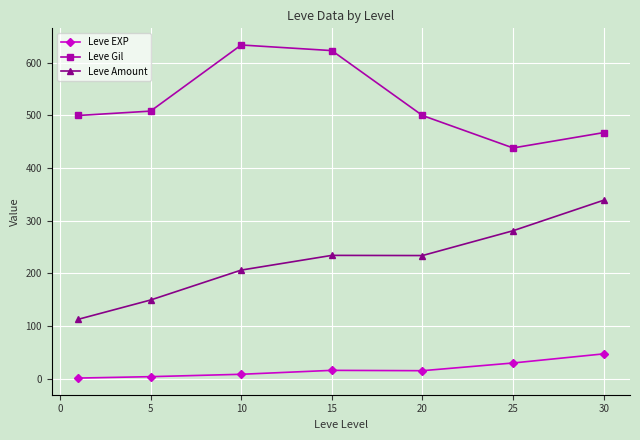

How many lines are shown in the chart?

3